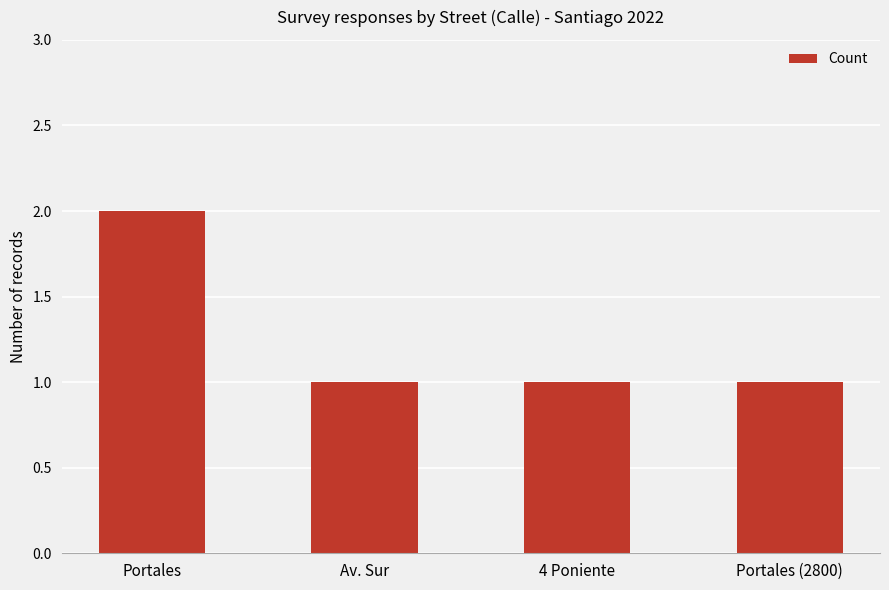

Are the bars horizontal?

No